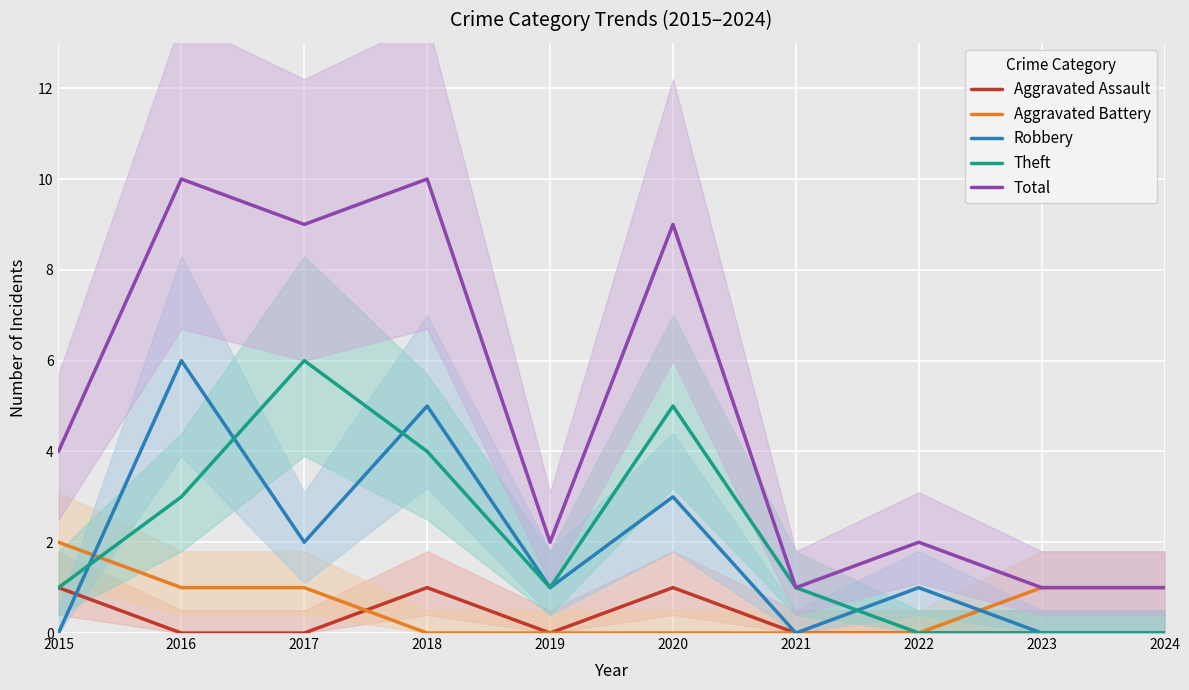

List the labels in order of Theft value, smallest first.

2022, 2023, 2024, 2015, 2019, 2021, 2016, 2018, 2020, 2017